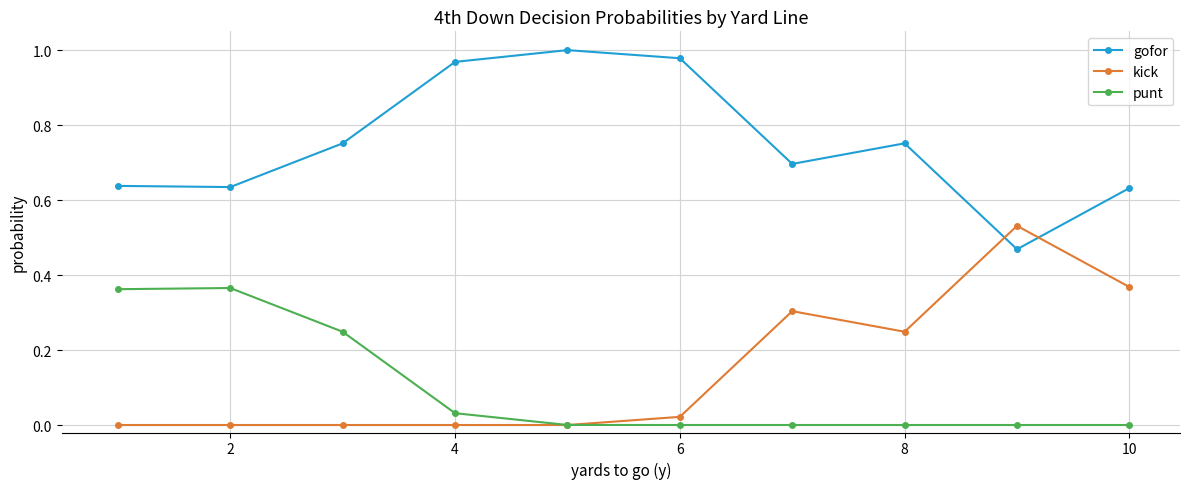

True or false: gofor and punt intersect in this chart.

False